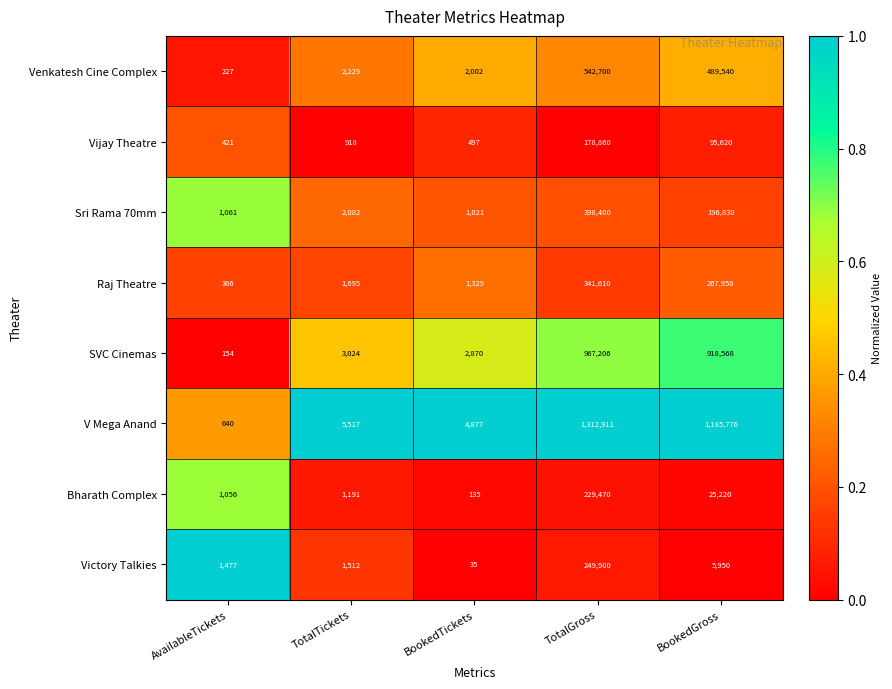

Where is V Mega Anand nearest to the value 0?

AvailableTickets